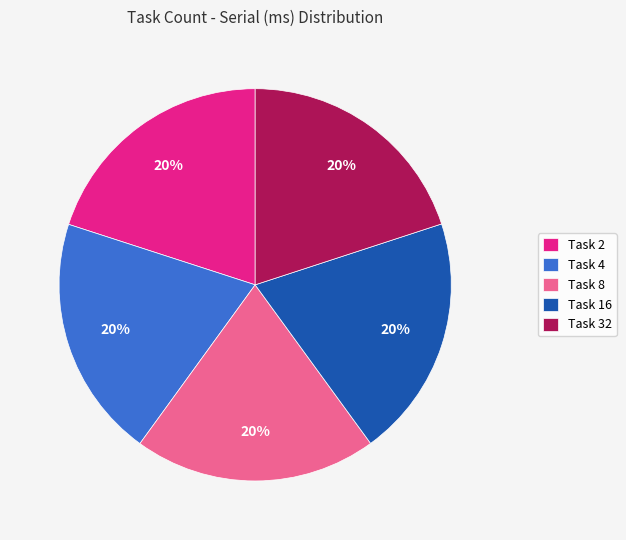

Is it true that Task 32 is 20% of the pie?

True